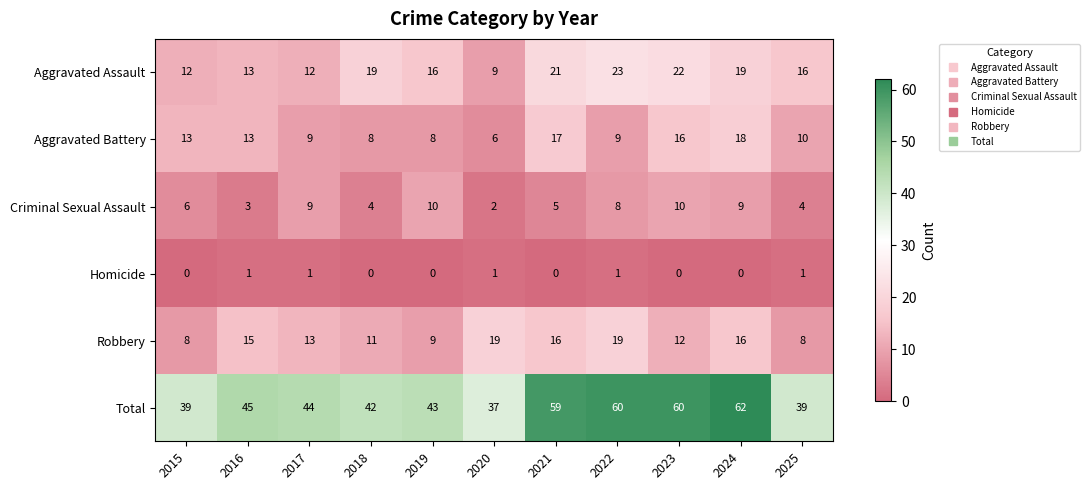

What is the total value across all series at 2016?

90